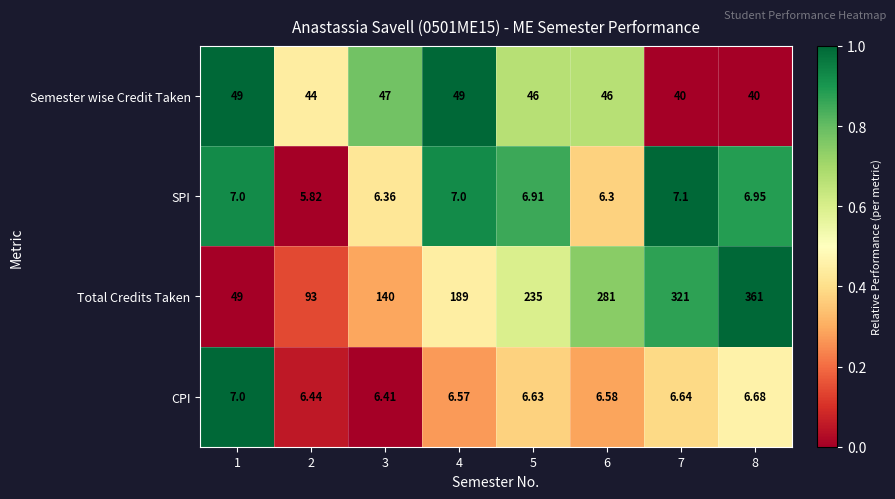

Which series has the largest total across all categories?

Total Credits Taken